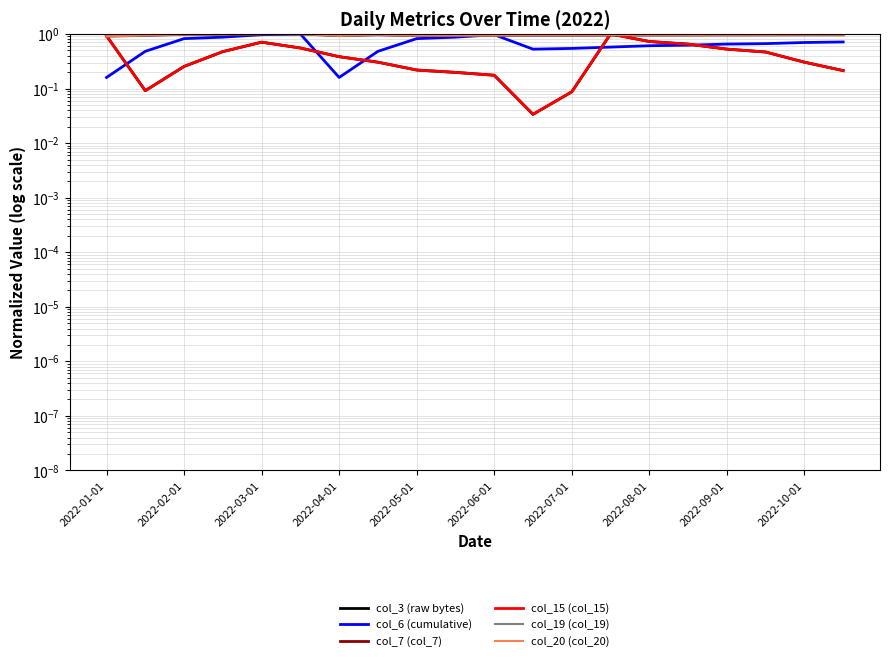

Does the chart have visible grid lines?

Yes